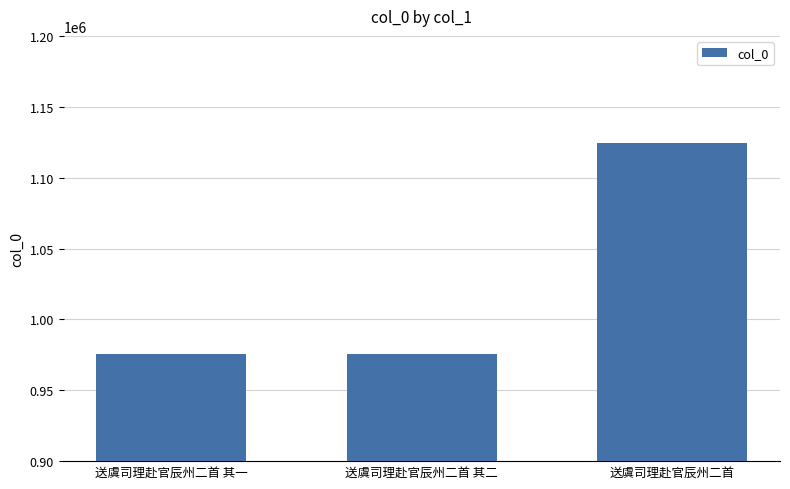

Which has a higher value, 送虞司理赴官辰州二首 其一 or 送虞司理赴官辰州二首?

送虞司理赴官辰州二首